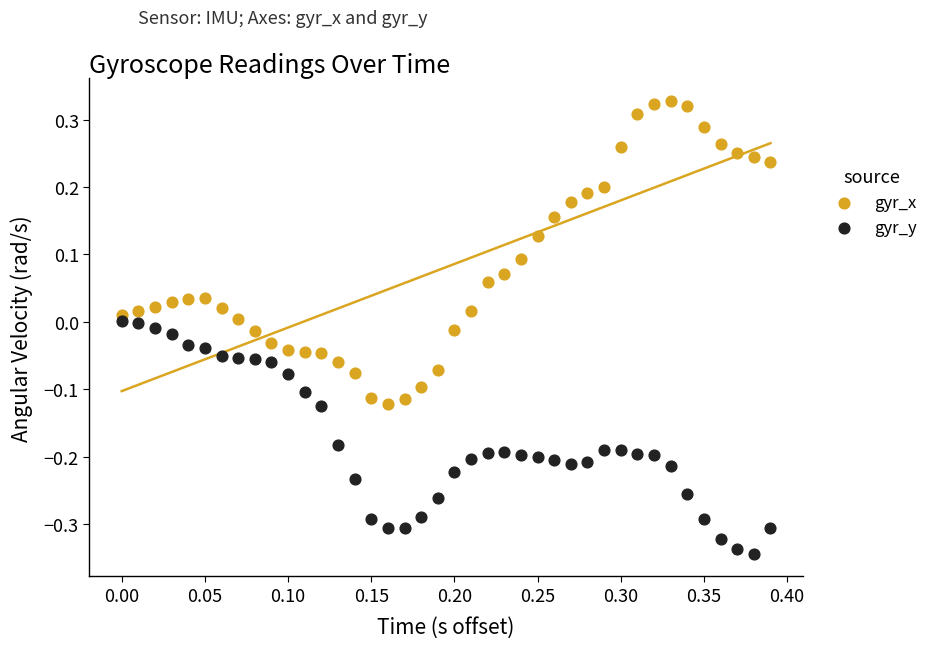

Across all data points, what is the range of X values (max minus min)?

0.4